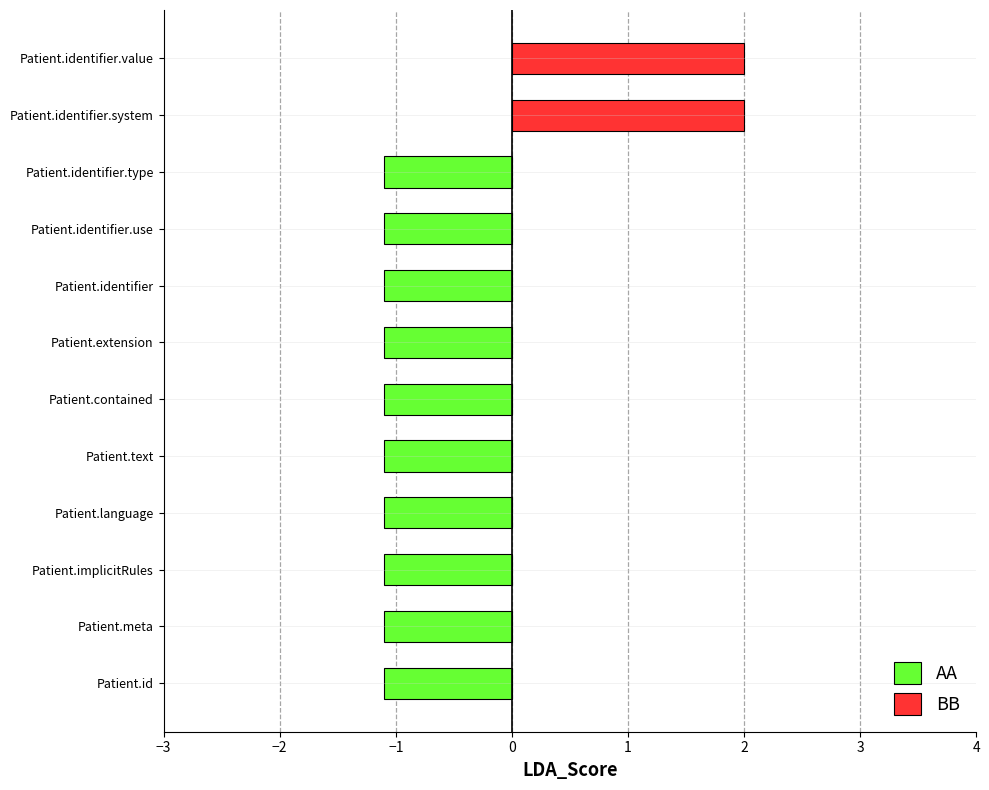

Are the bars horizontal?

Yes